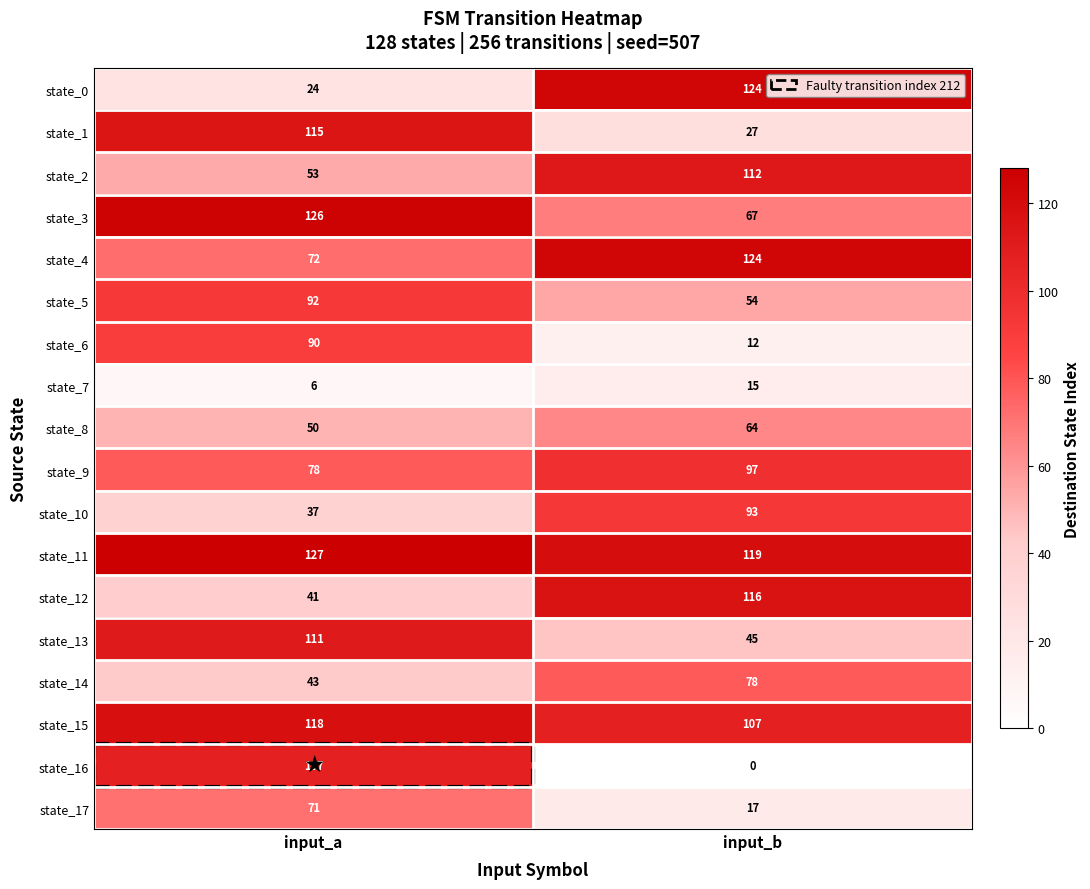

What is the difference between the highest and lowest values at input_a?

121